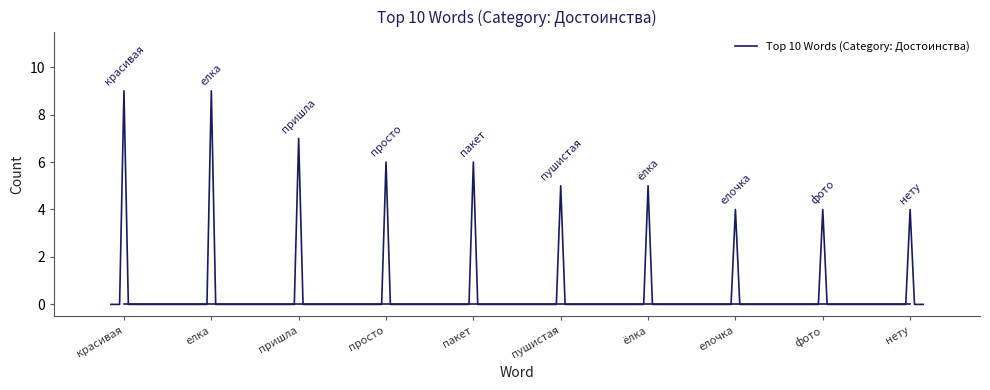

What is the difference between the maximum and minimum values?

9